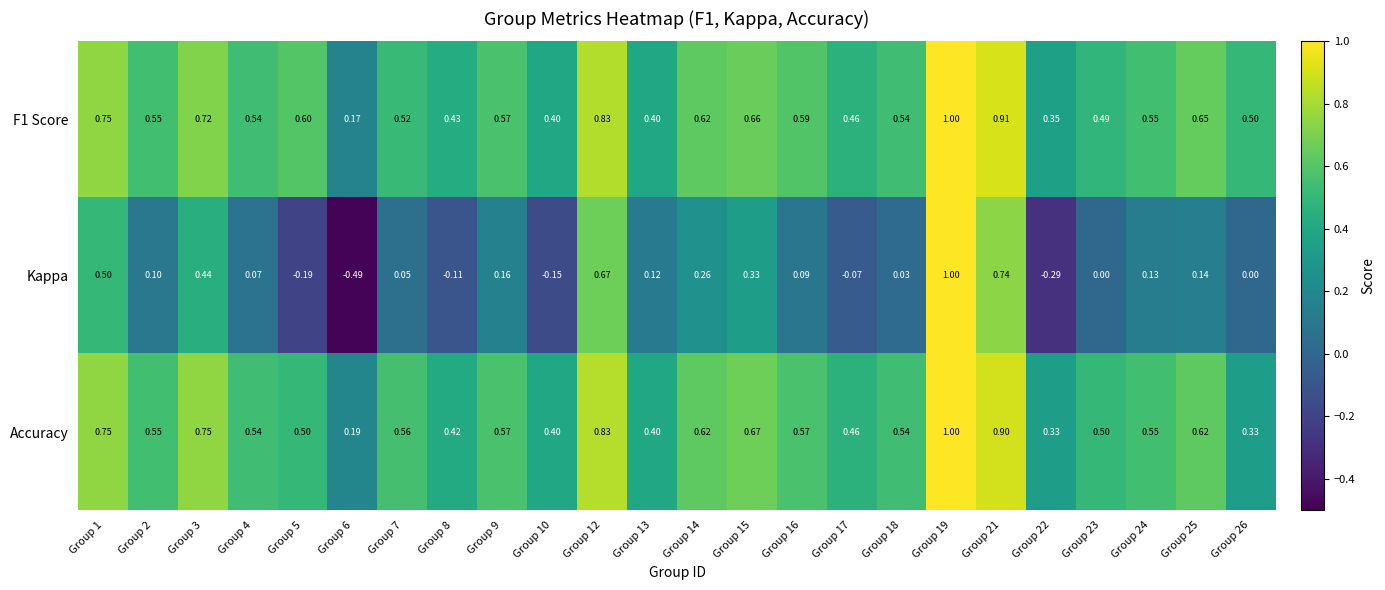

How many data points does each series have?

24